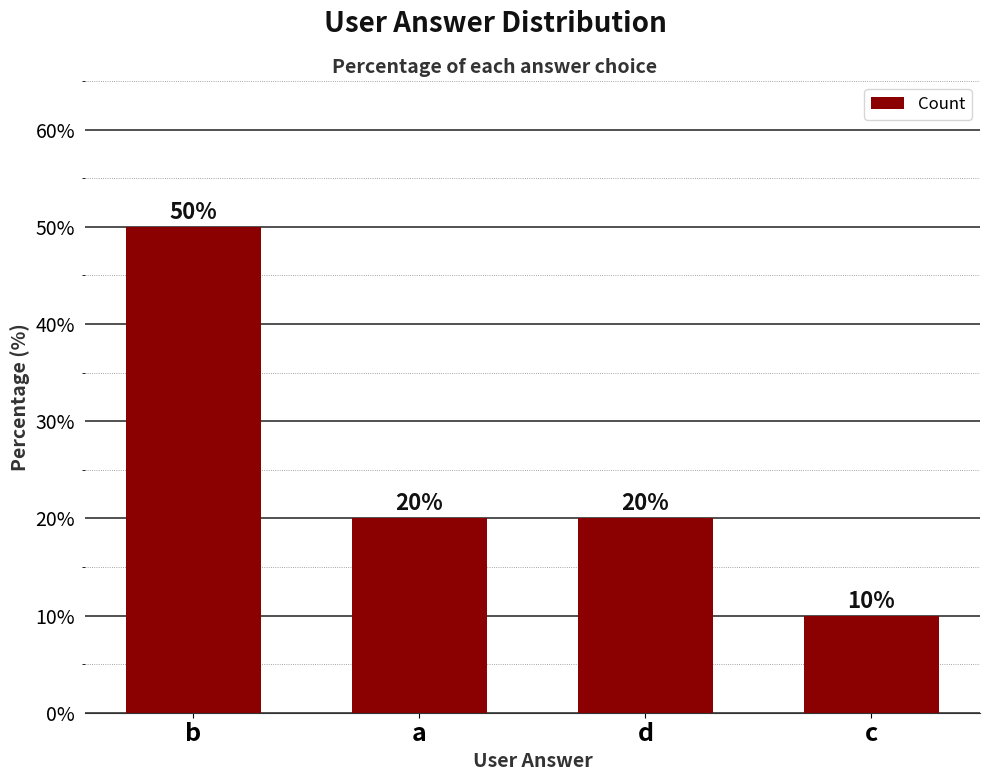

What is the smallest value displayed?

10